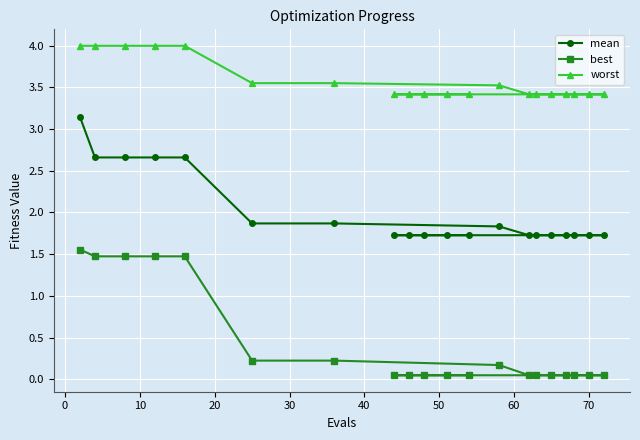

What are all the series names shown in the legend?

mean, best, worst